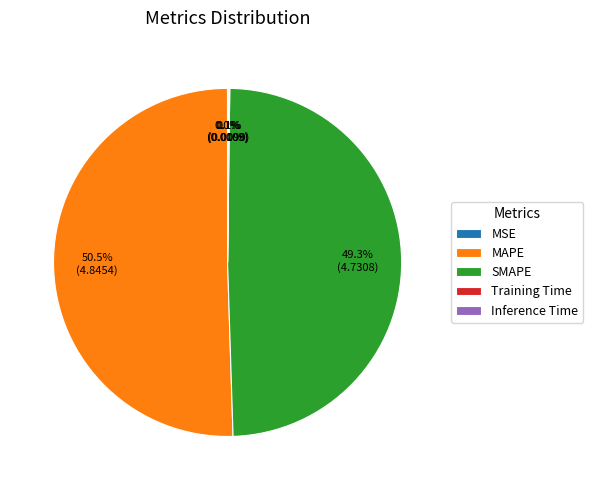

What is the largest slice in the pie chart?

MAPE